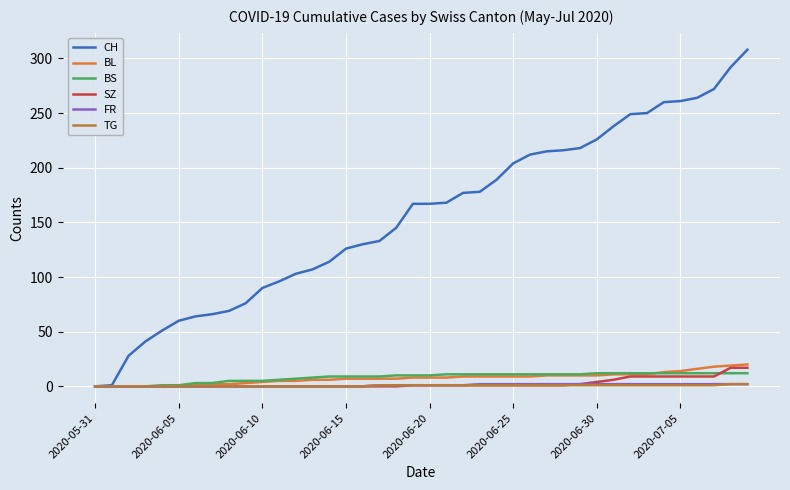

Which series has the largest total across all categories?

CH